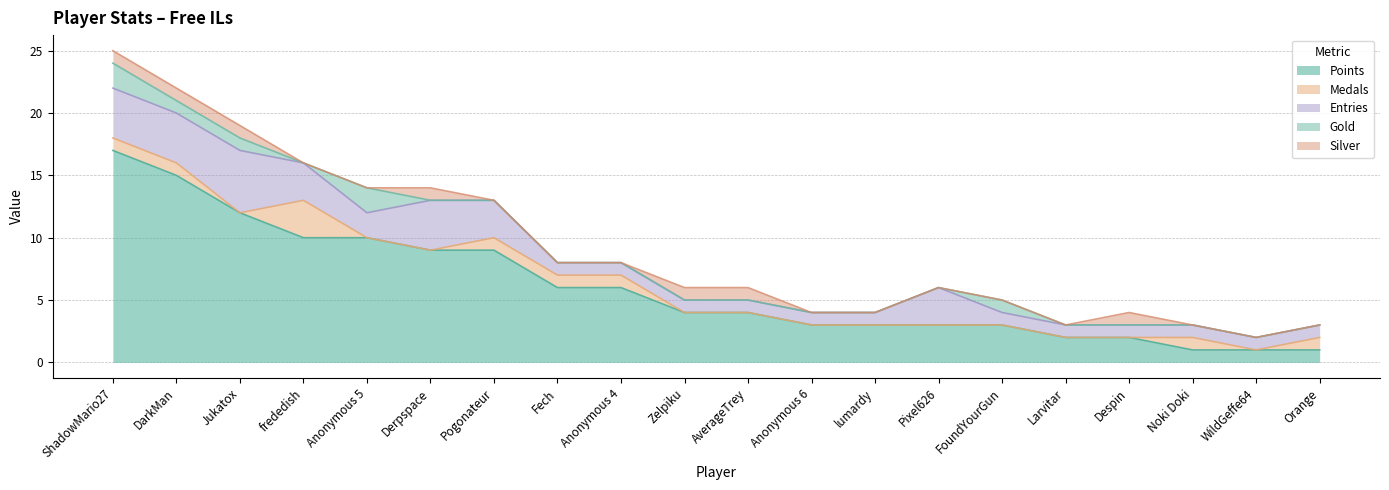

What is the total value across all series at WildGeffe64?

2